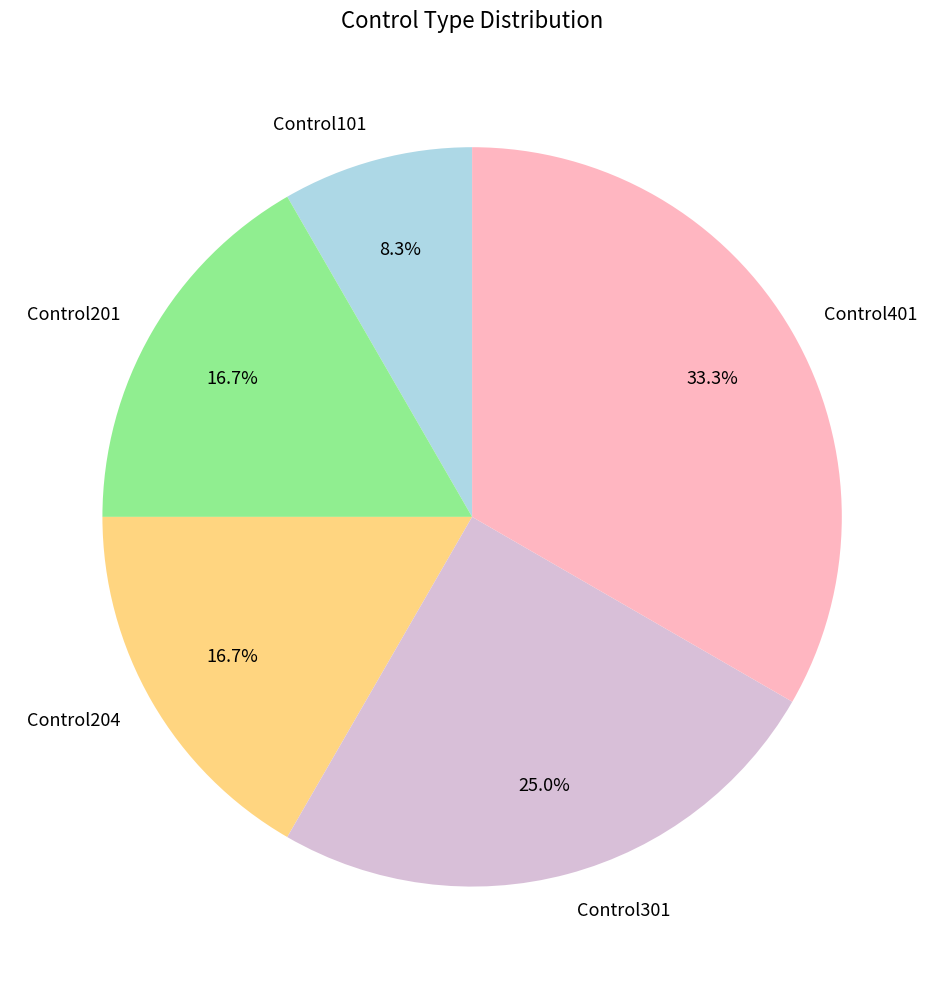

To the nearest percent, what is the average slice percentage?

20%